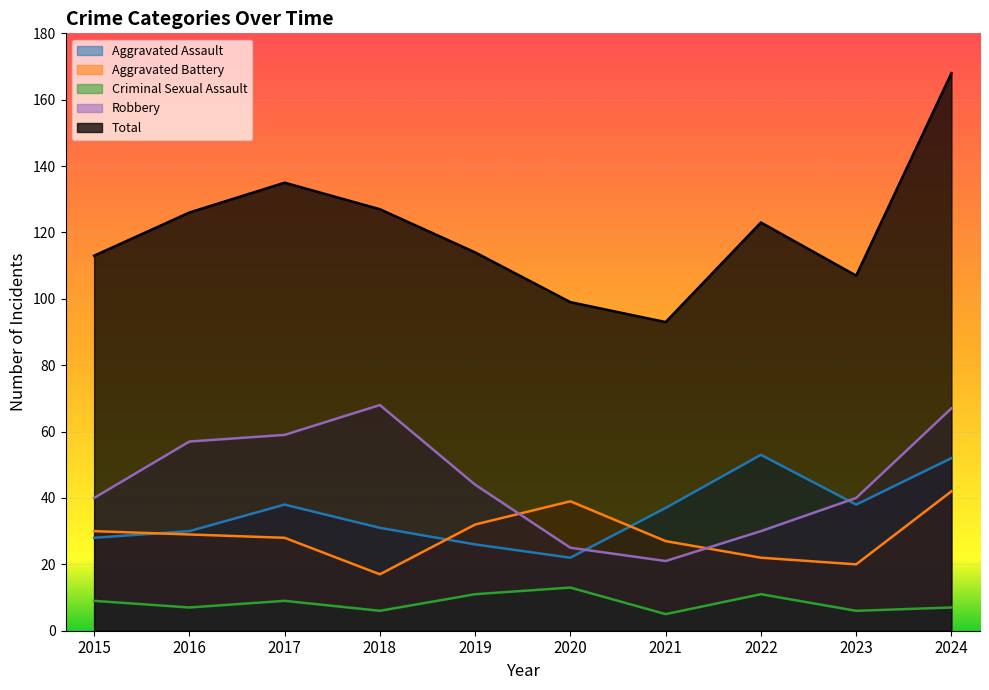

At which category does Aggravated Assault reach its first local peak?

2017